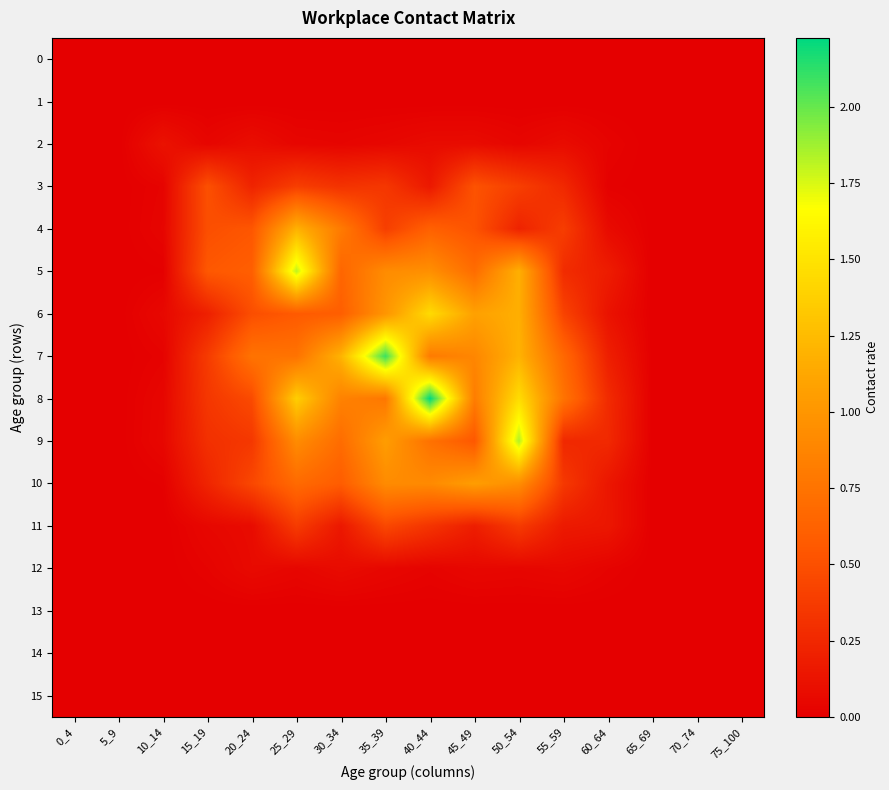

Rank the series by their maximum value, from lowest to highest.

0, 1, 13, 14, 15, 12, 2, 11, 3, 10, 4, 6, 5, 9, 7, 8